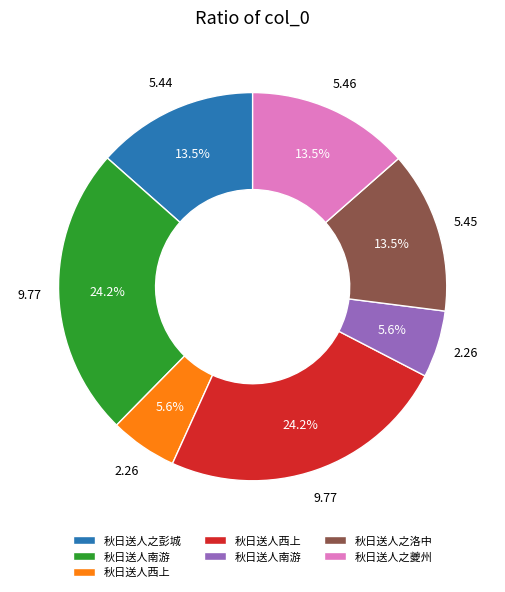

Is there a majority slice in this chart?

No